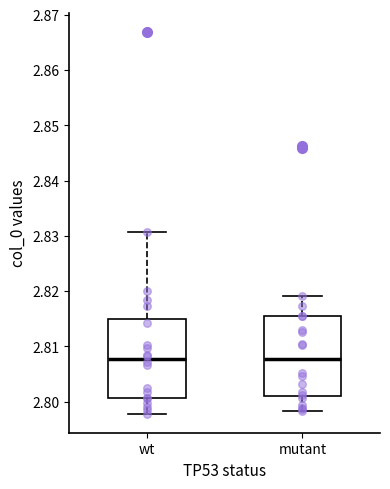

Reading left to right, transcribe this box plot: for each box, give where its median line is, the range the box spans, and where its two whiskers end, as read against the y-axis. The values are not printed on the chart, so give them approximately, as read against the axis.

wt: median 2.808, box 2.801 to 2.815, whiskers 2.798 to 2.831
mutant: median 2.808, box 2.801 to 2.815, whiskers 2.798 to 2.819